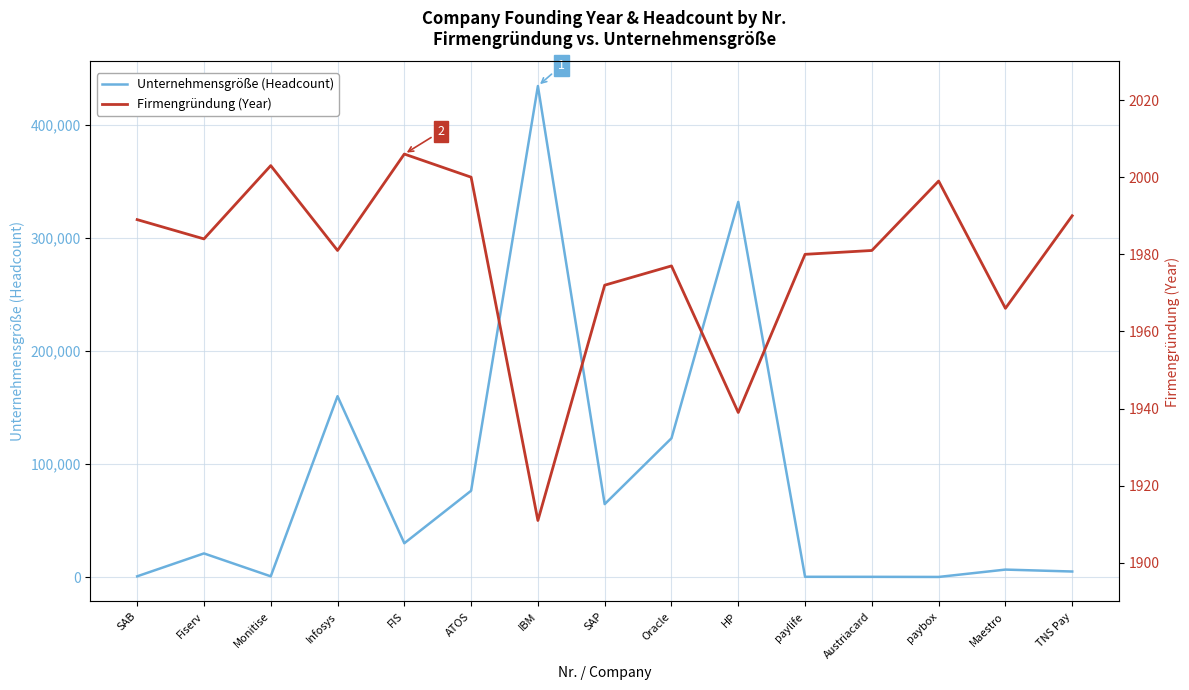

Where is Unternehmensgröße (Headcount) nearest to the value 217223?

Infosys